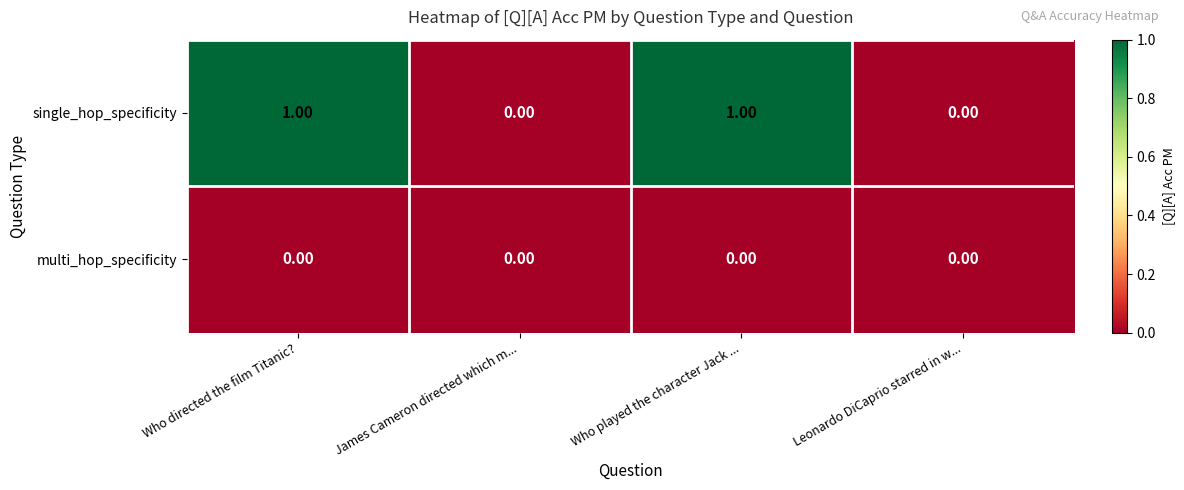

Is the value of multi_hop_specificity at Who played the character Jack ... greater than the value of single_hop_specificity at Who directed the film Titanic??

No